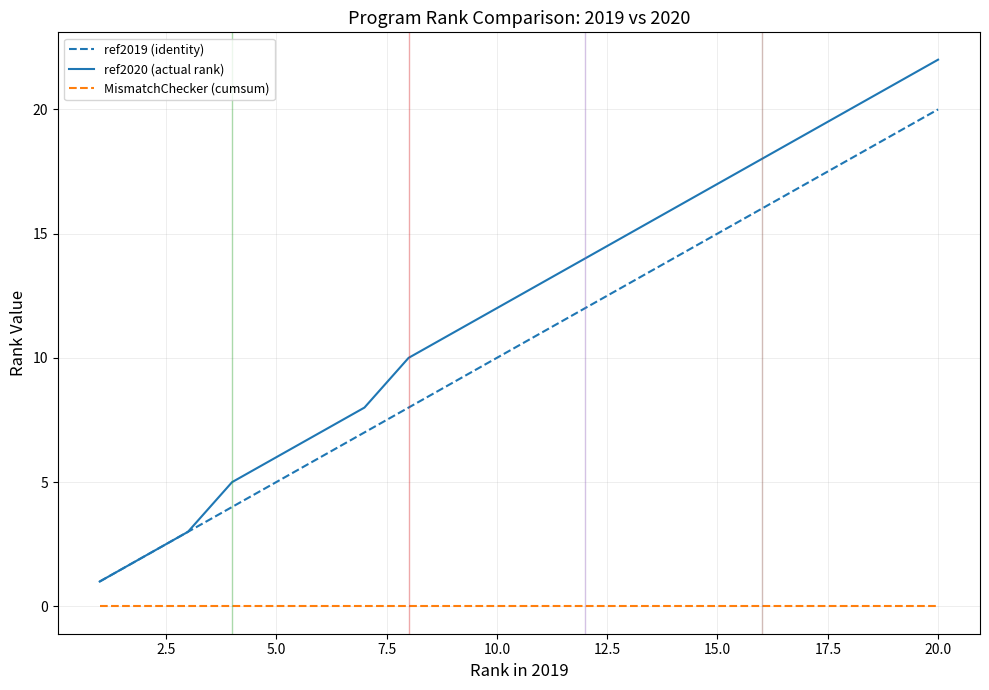

True or false: ref2020 (actual rank) and MismatchChecker (cumsum) cross at least once.

False